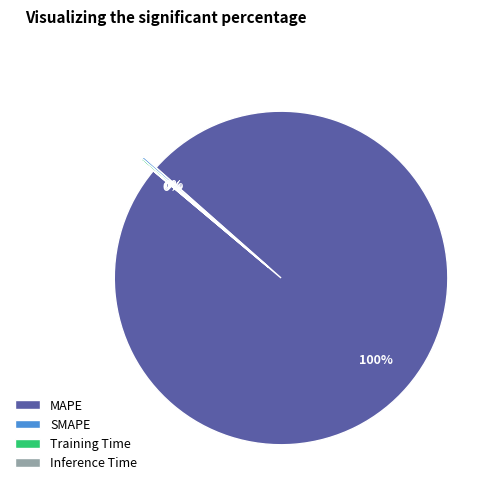

To the nearest percent, what is the average slice percentage?

25%